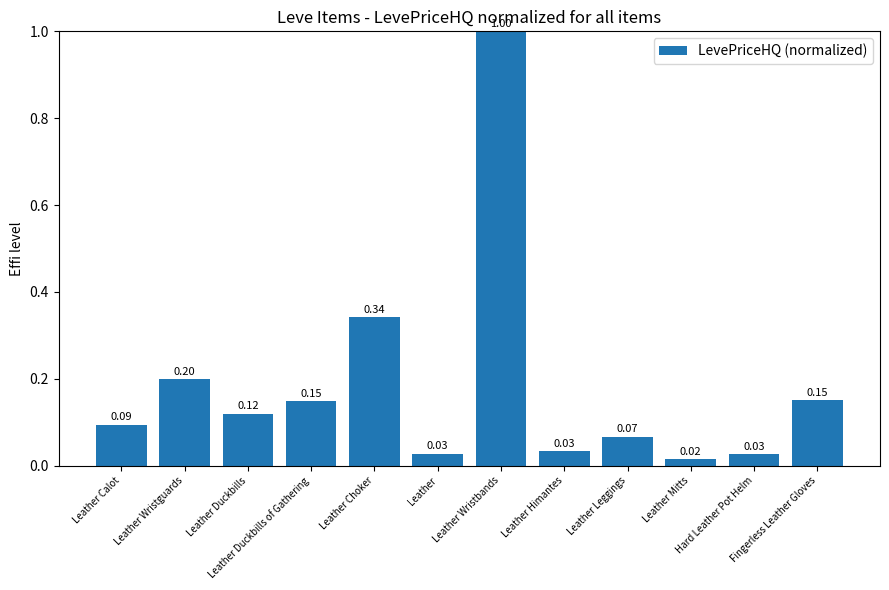

What is the sum of all values?

2.2